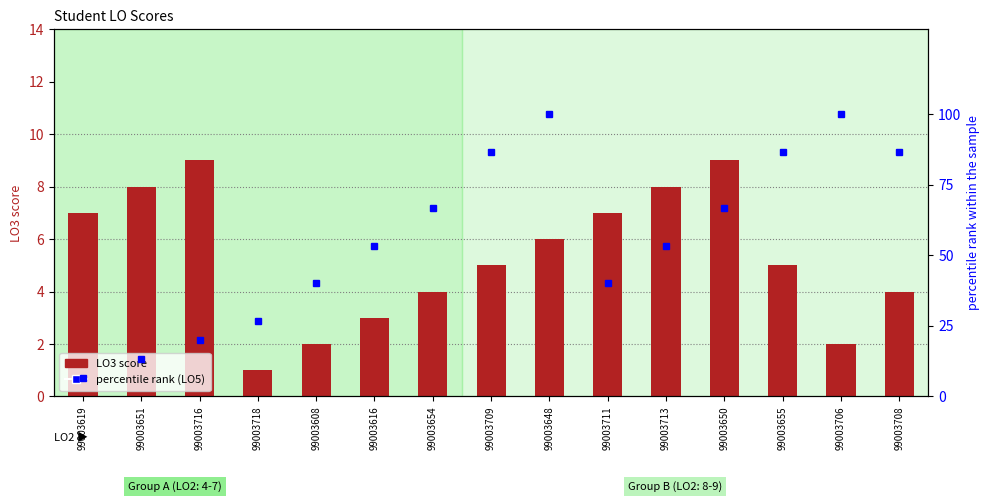

What is the label of the 13th bar from the left?

99003655